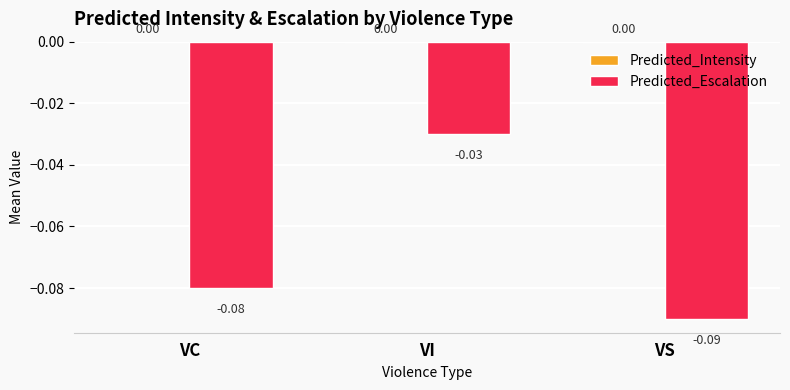

How many data points does each series have?

3